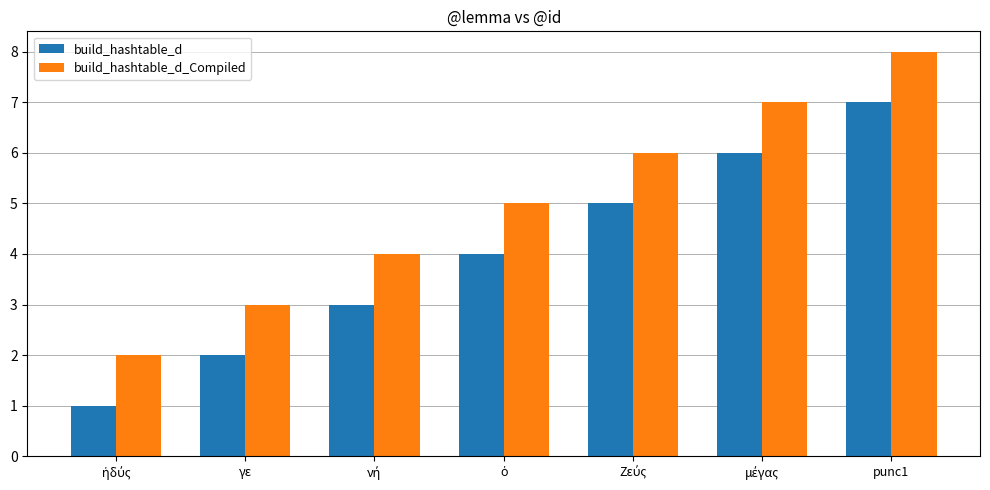

The build_hashtable_d series shows 11 at punc1. True or false?

False